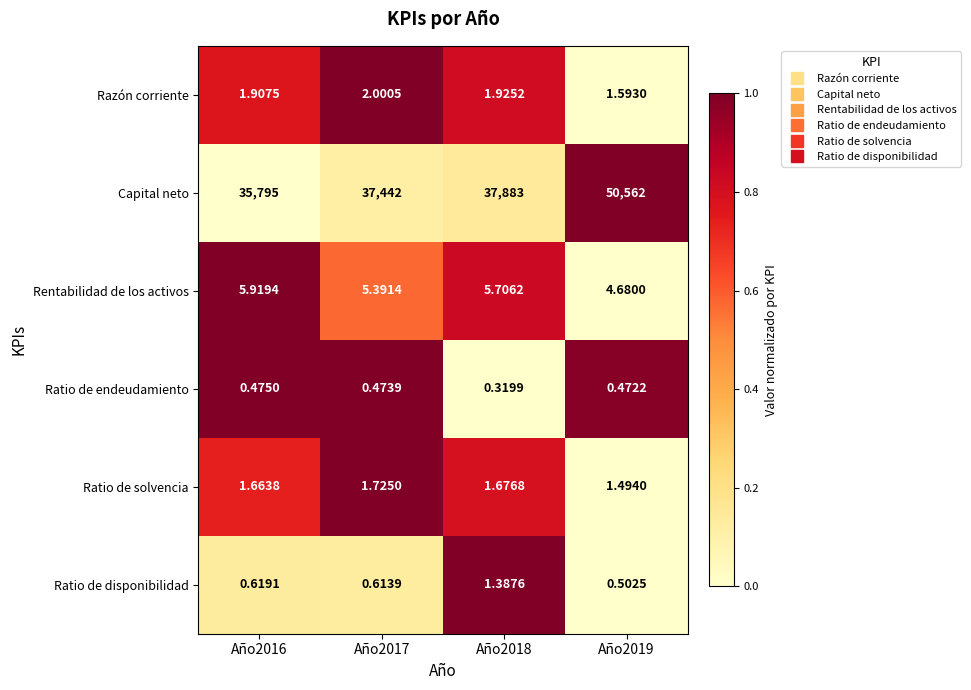

Which series has the largest total across all categories?

Capital neto